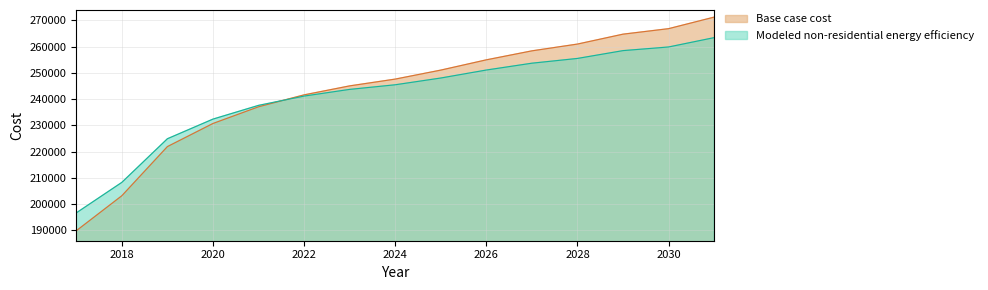

What is the sum of the Modeled non-residential energy efficiency values at 2025 and 2030?

507917.0